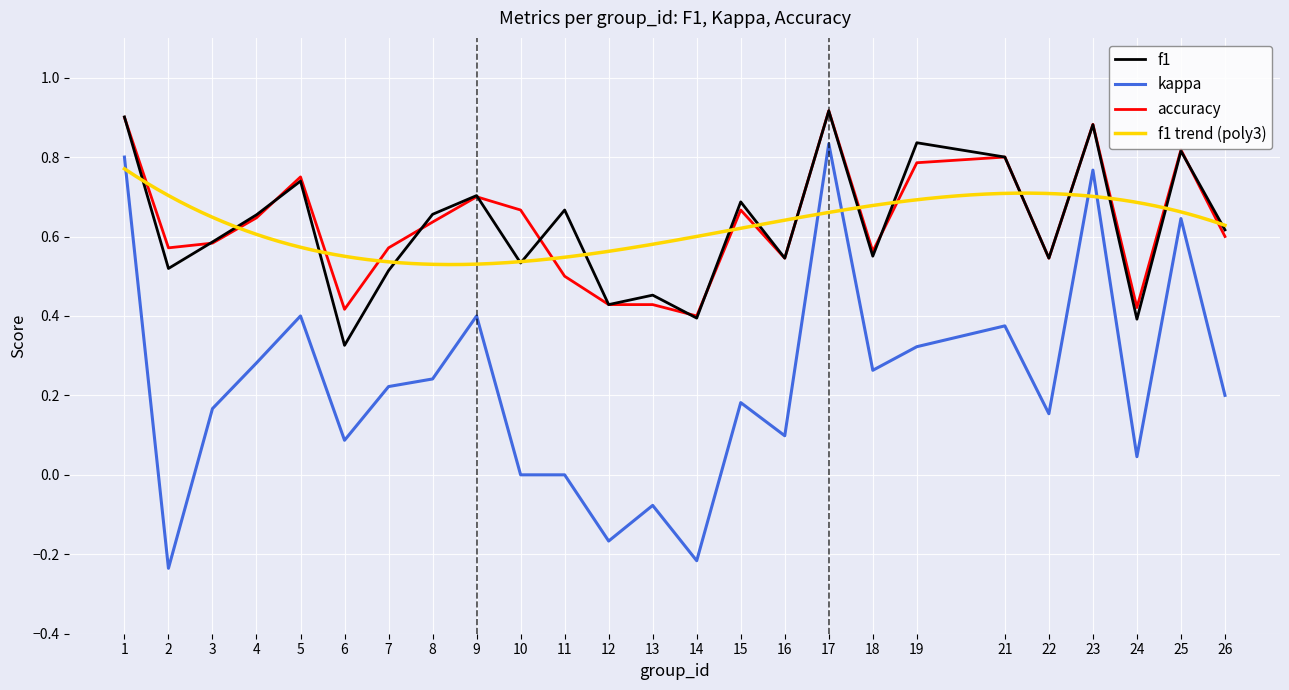

Which category has the highest value across all series?

17